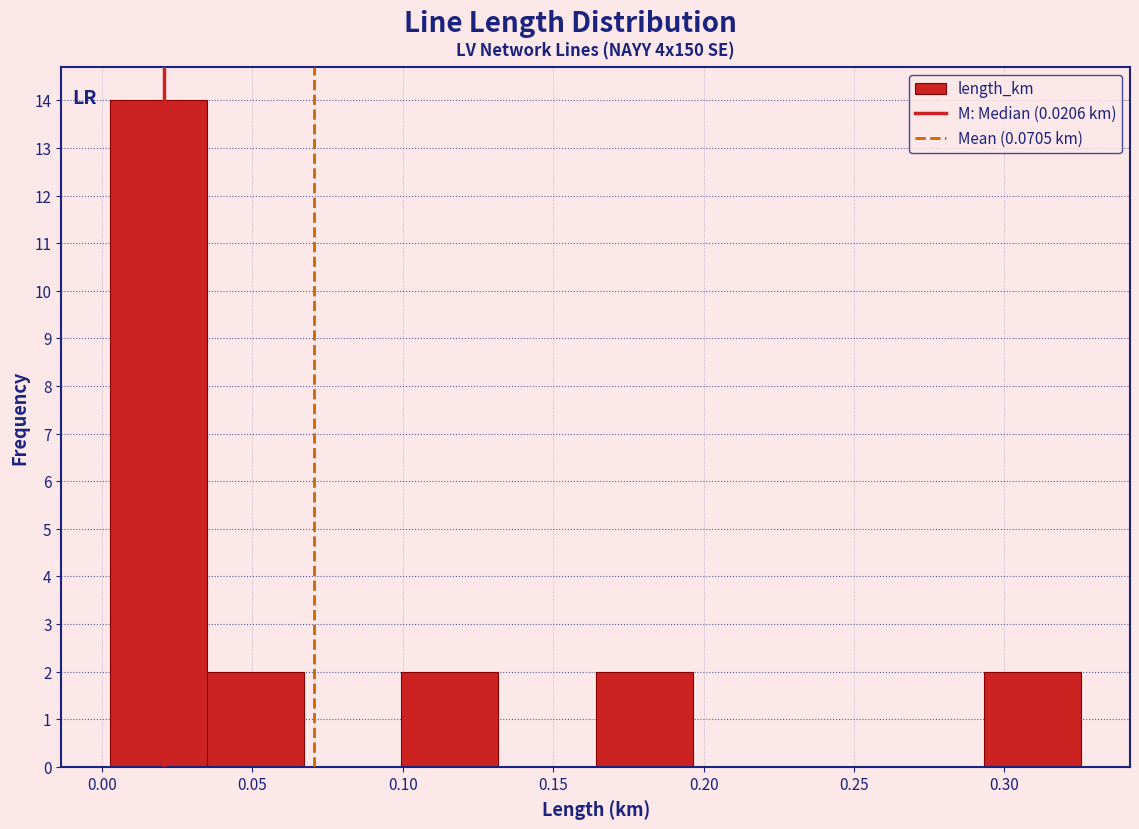

Reading left to right, transcribe this chart: for each bar, give the range it covers on the x-axis and its height. Neither the bar edges nor the heights are printed on the chart, so give them approximately, as read against the axes.

0.005 to 0.035: 14
0.035 to 0.065: 2
0.065 to 0.100: 0
0.100 to 0.130: 2
0.130 to 0.165: 0
0.165 to 0.195: 2
0.195 to 0.230: 0
0.230 to 0.260: 0
0.260 to 0.295: 0
0.295 to 0.325: 2